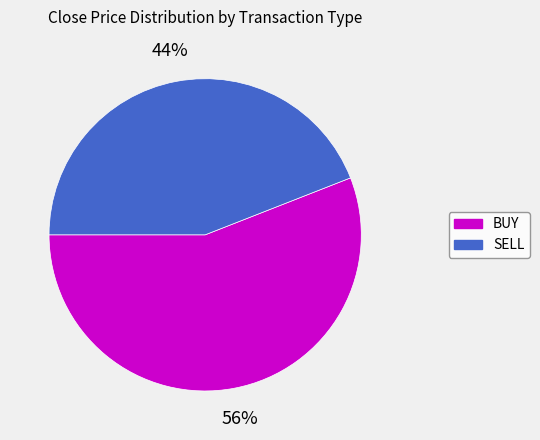

To the nearest percent, what is the difference between the largest and smallest slice percentages?

12%